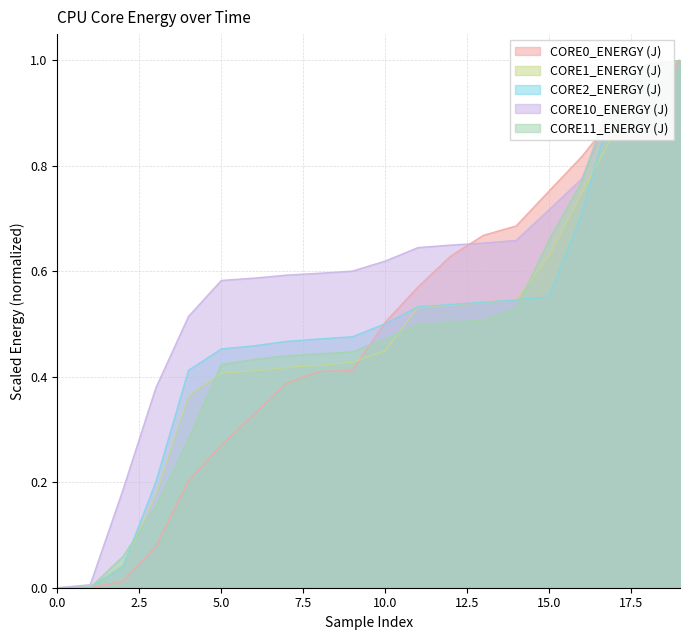

Reading left to right, list all the values displayed in this chart.

CORE0_ENERGY (J): 0.0	0.0	0.0	0.1	0.2	0.3	0.3	0.4	0.4	0.4	0.5	0.6	0.6	0.7	0.7	0.8	0.8	0.9	0.9	1.0
CORE1_ENERGY (J): 0.0	0.0	0.0	0.2	0.4	0.4	0.4	0.4	0.4	0.4	0.4	0.5	0.5	0.5	0.5	0.6	0.7	0.9	1.0	1.0
CORE2_ENERGY (J): 0.0	0.0	0.0	0.2	0.4	0.5	0.5	0.5	0.5	0.5	0.5	0.5	0.5	0.5	0.5	0.6	0.7	0.9	1.0	1.0
CORE10_ENERGY (J): 0.0	0.0	0.2	0.4	0.5	0.6	0.6	0.6	0.6	0.6	0.6	0.6	0.6	0.7	0.7	0.7	0.8	0.9	1.0	1.0
CORE11_ENERGY (J): 0.0	0.0	0.1	0.2	0.3	0.4	0.4	0.4	0.4	0.4	0.5	0.5	0.5	0.5	0.5	0.7	0.8	1.0	1.0	1.0